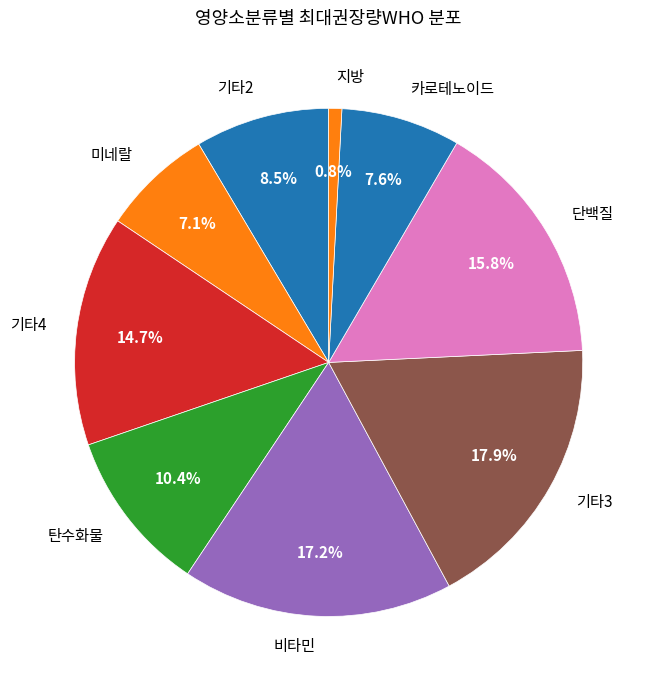

What percentage is the 카로테노이드 slice, to the nearest percent?

8%